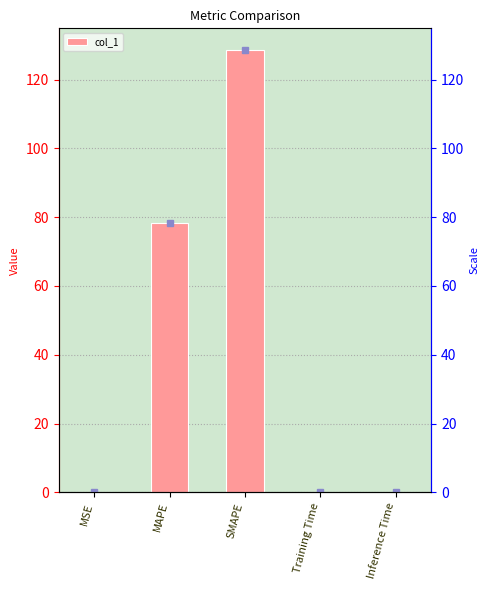

Reading left to right, what are all the values shown in this chart?

0.0	78.2	128.5	0.0	0.0